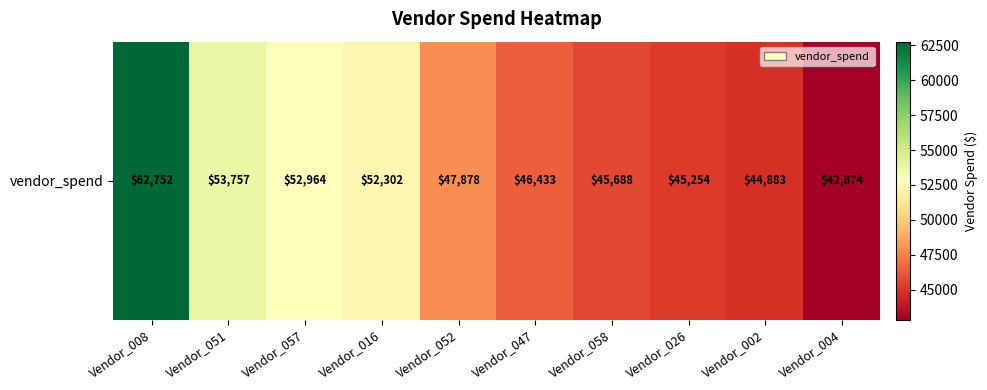

True or false: the data shows 62752.5 at Vendor_008.

True